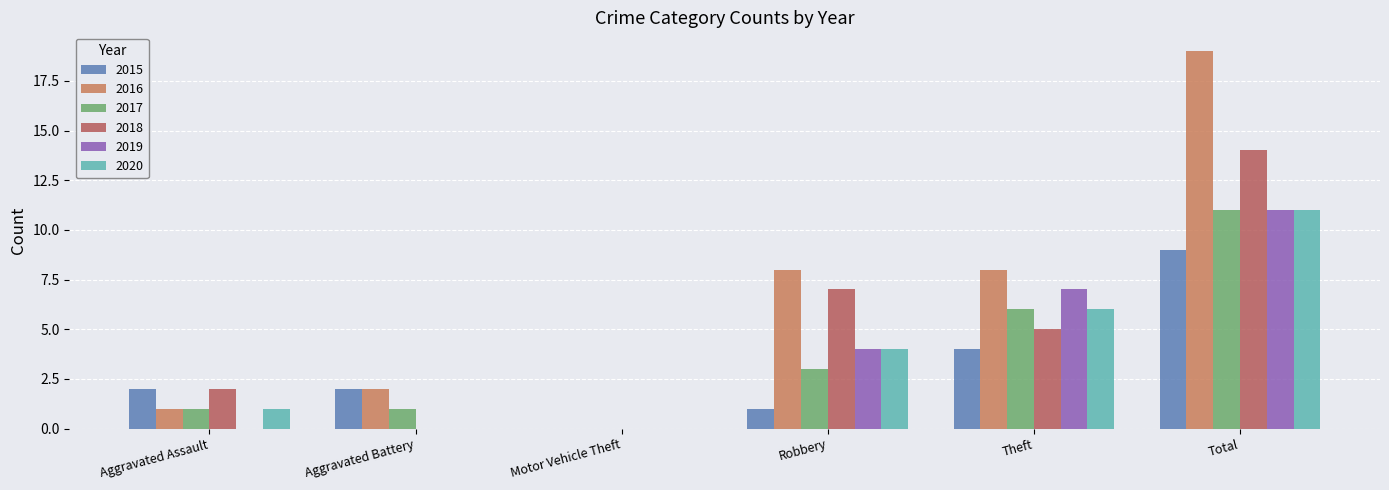

At which label is 2015 closest to 4?

Theft